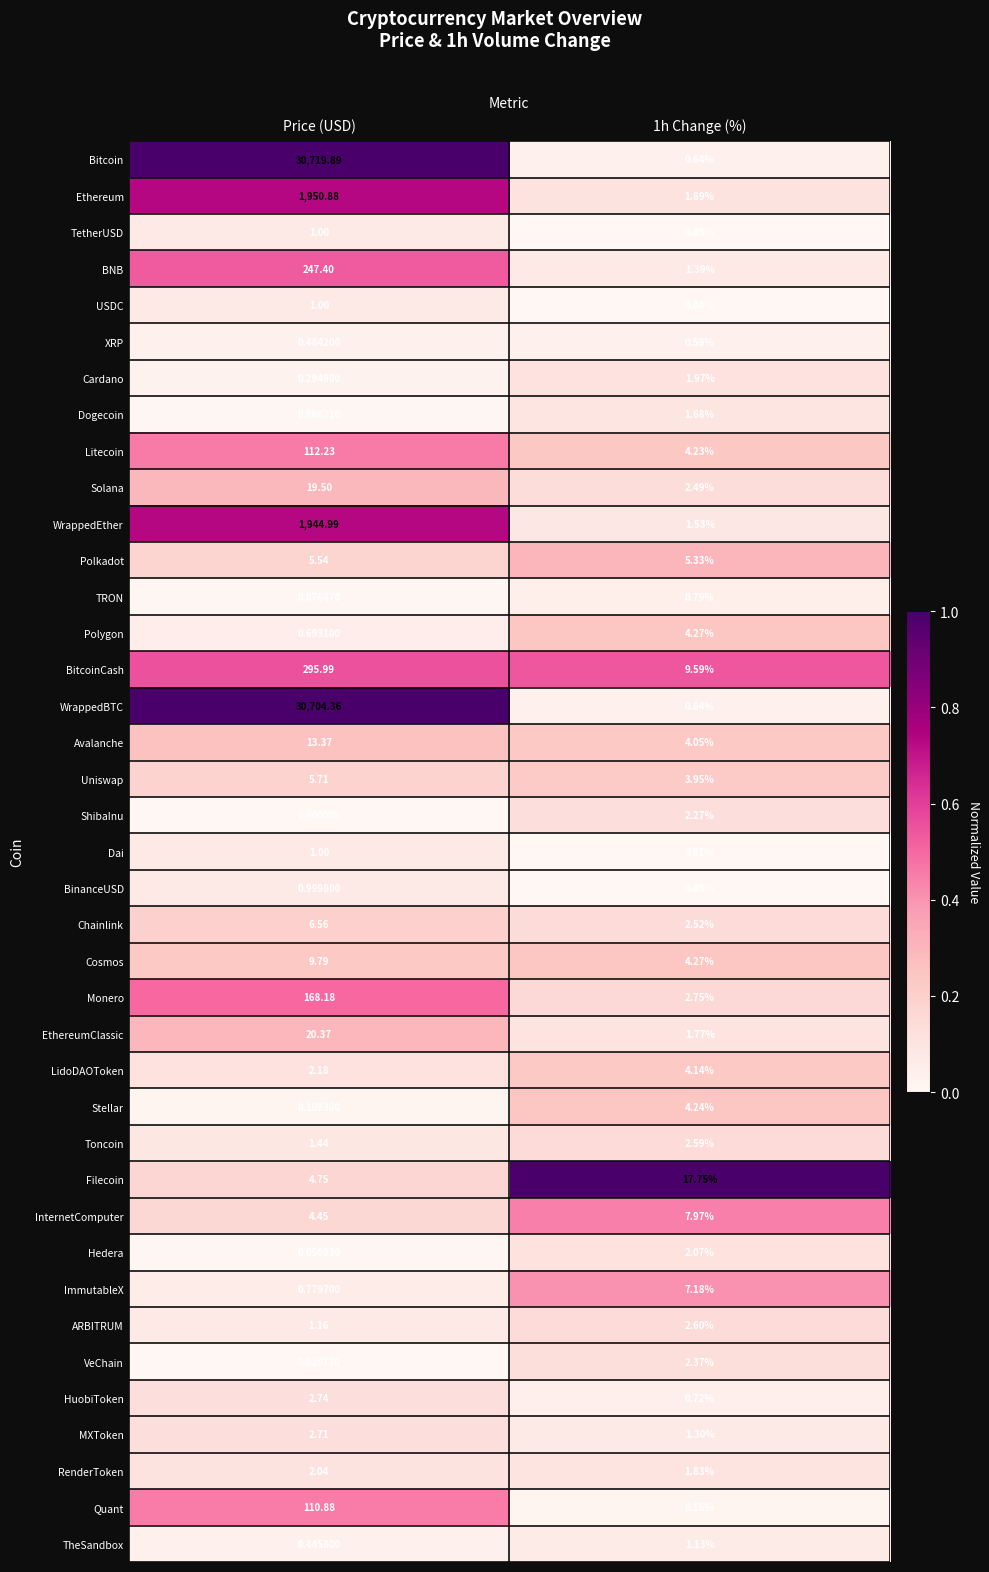

Which label corresponds to the smallest value in the chart?

Price (USD)